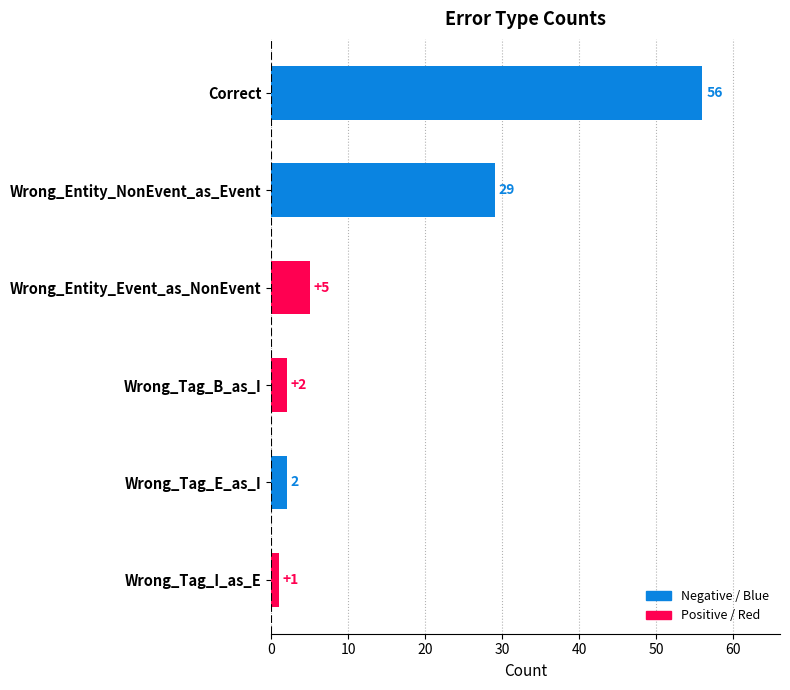

What is the label of the 3rd bar from the bottom?

Wrong_Tag_B_as_I